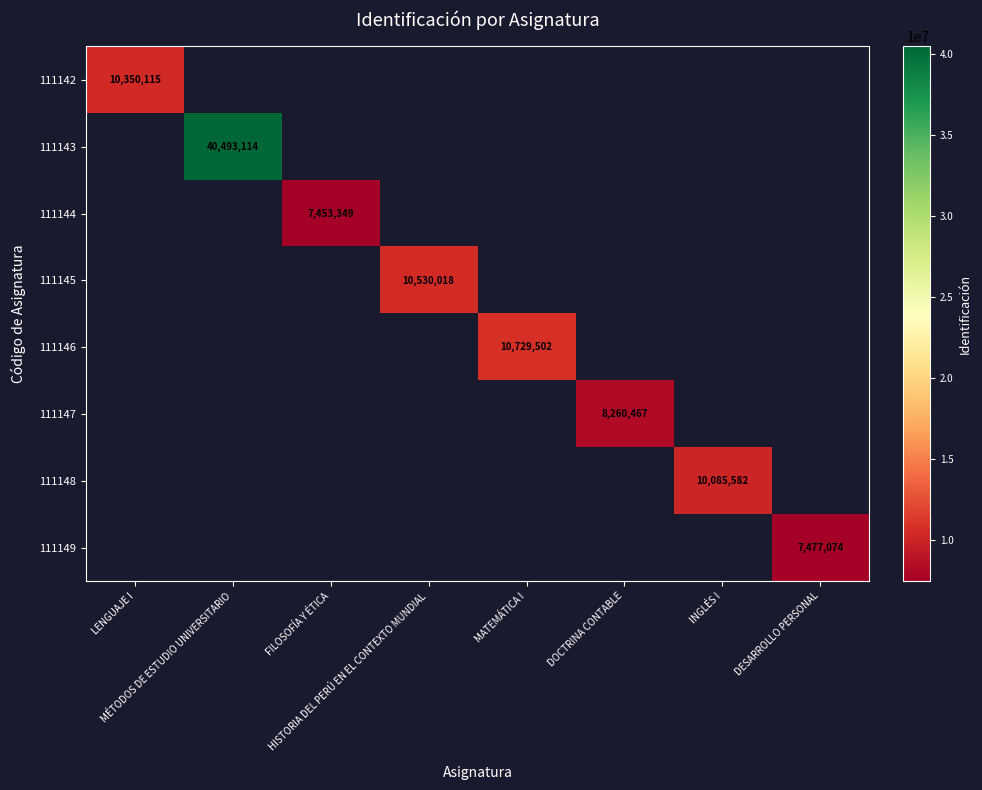

What is the maximum value shown in the chart?

40493114.0